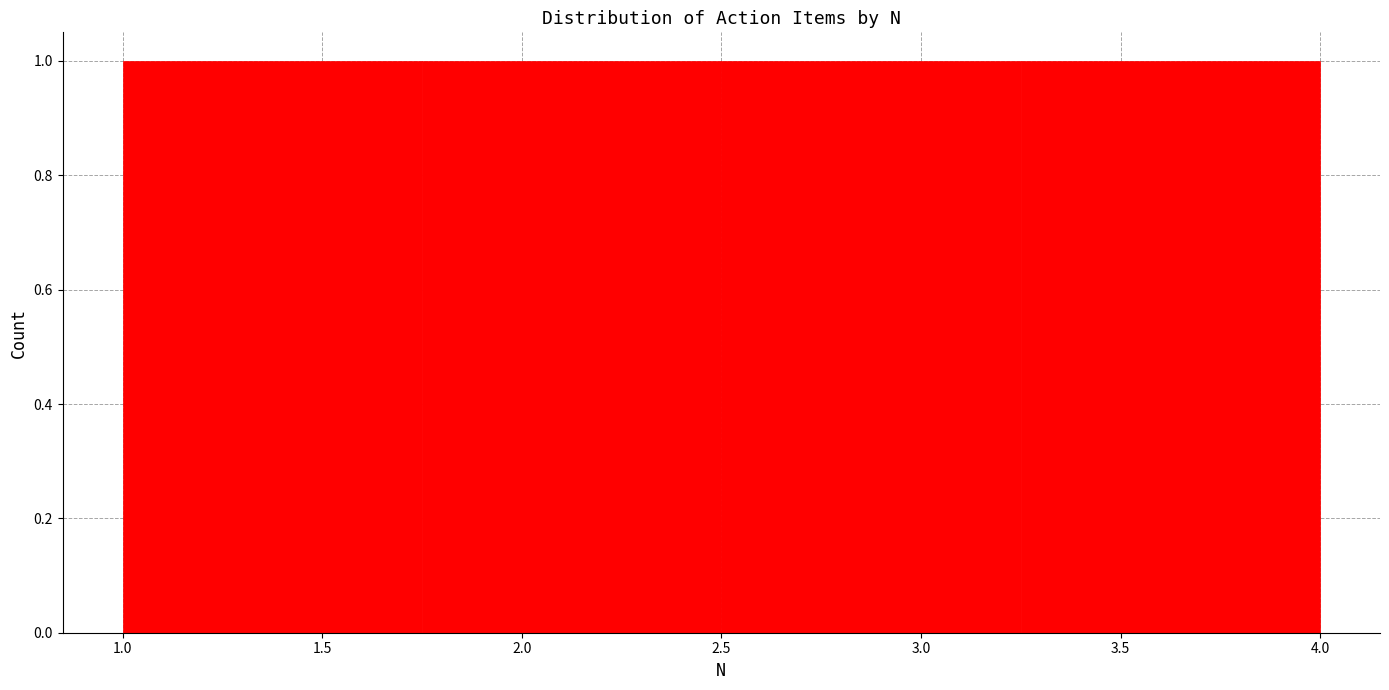

How tall is the bar that spans 1.75 to 2.50 on the x-axis? The values are not printed on the chart, so give them approximately, as read against the axis.

1